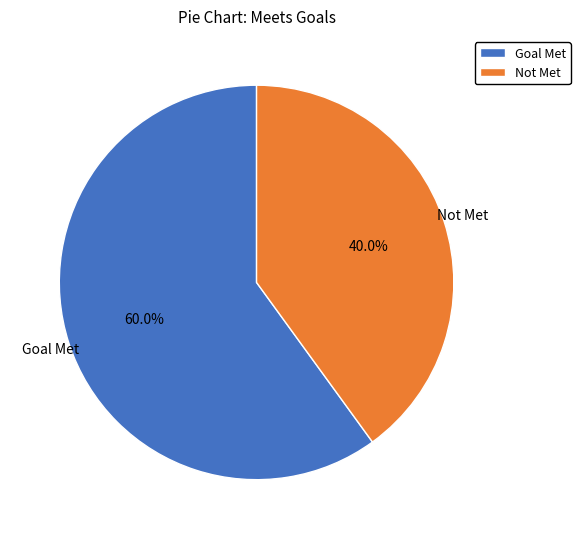

Rank the categories by value from highest to lowest.

Goal Met, Not Met